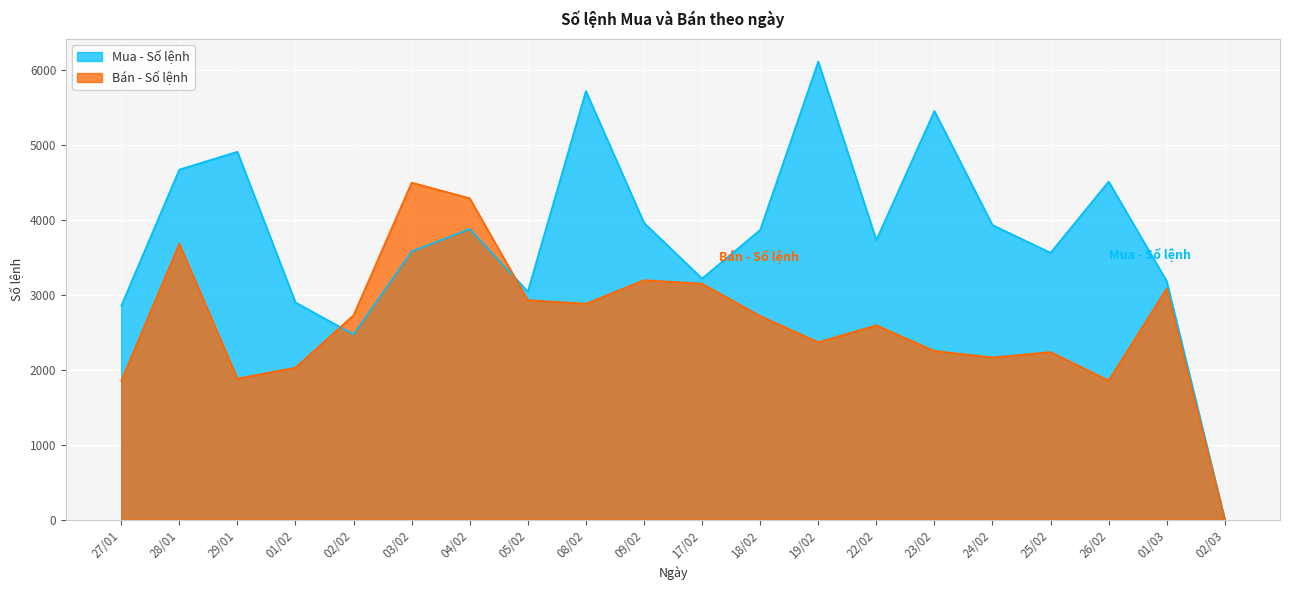

Between 28/01 and 22/02, which is larger?

28/01